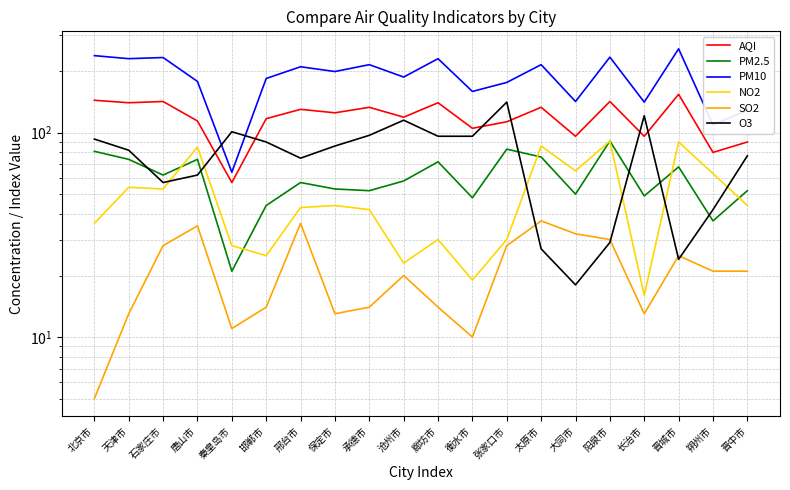

At which label is AQI closest to 105?

衡水市